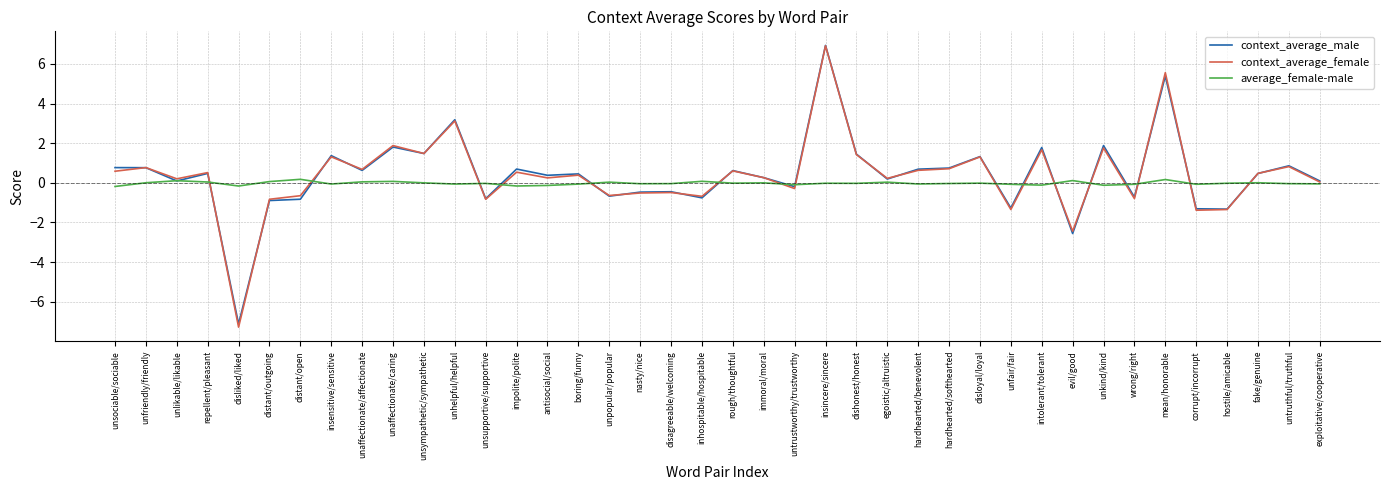

How many categories are shown in the chart?

40